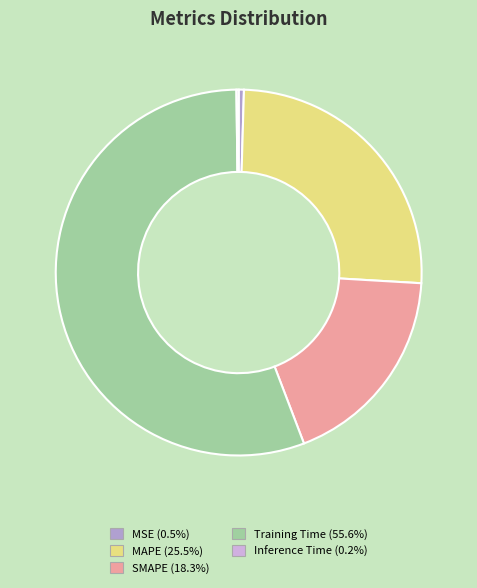

What is the largest slice in the pie chart?

Training Time